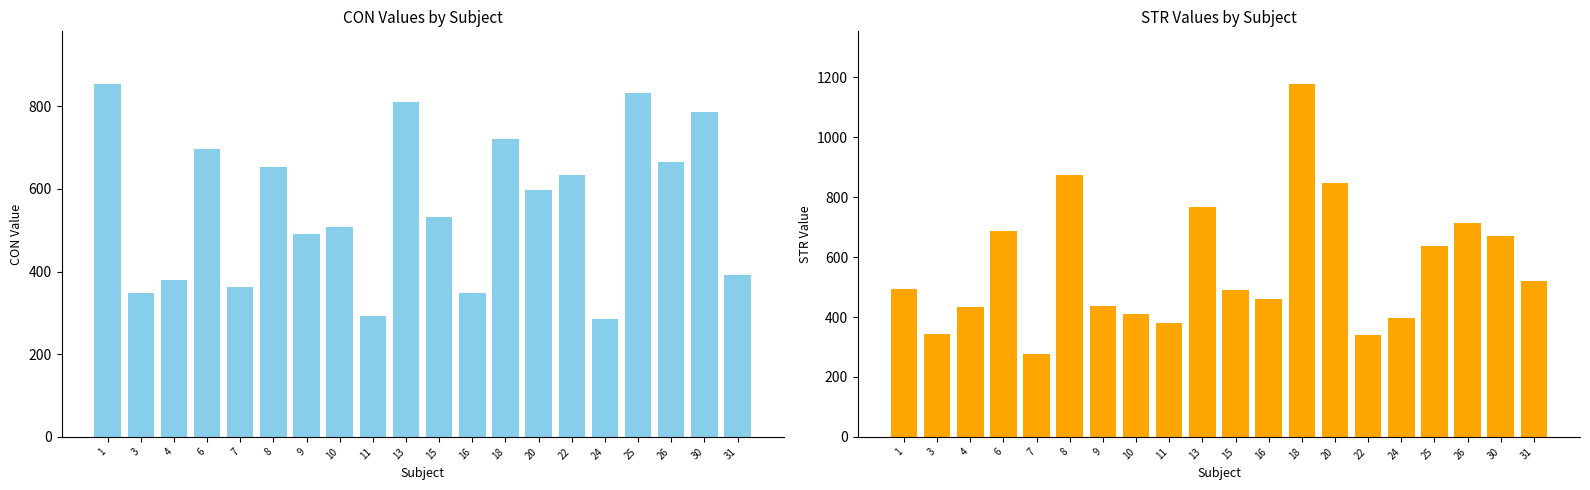

Which series changed the most between 10 and 11?

CON